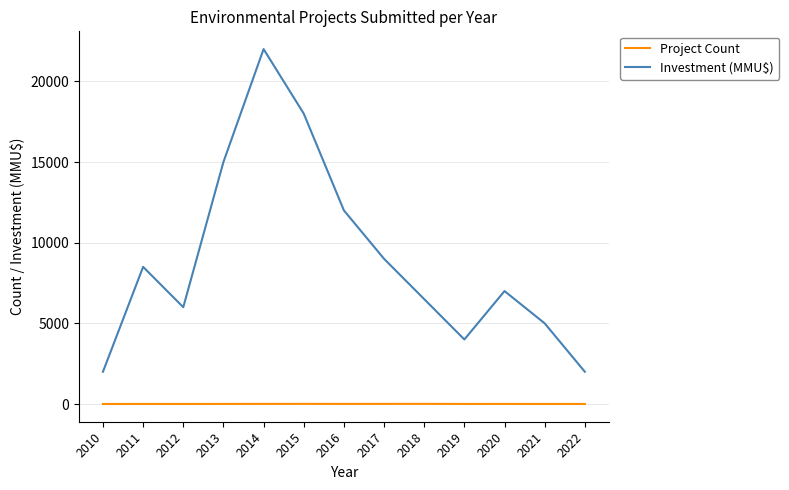

What is the greatest value displayed?

22000